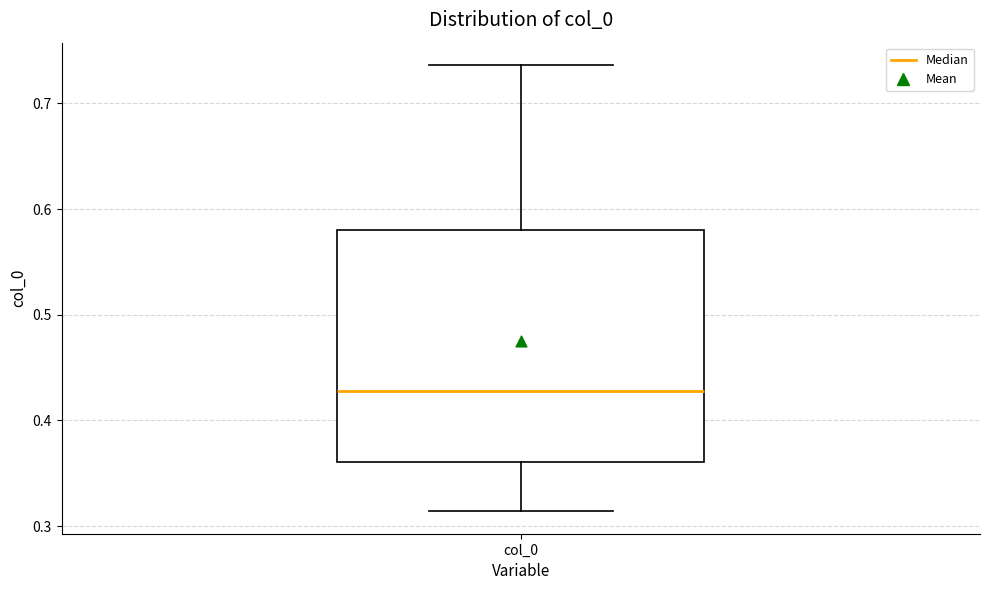

Read this box plot against the y-axis: the position of the median line, the range covered by the box, and the ends of both whiskers. The values are not printed on the chart, so give them approximately, as read against the axis.

median 0.43, box 0.36 to 0.58, whiskers 0.31 to 0.74